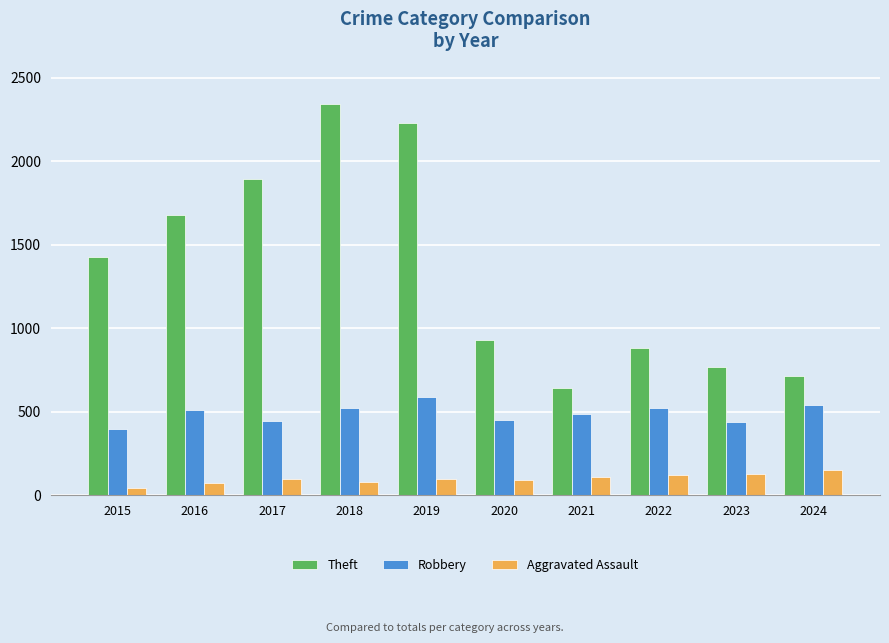

At which label does Theft reach its minimum?

2021